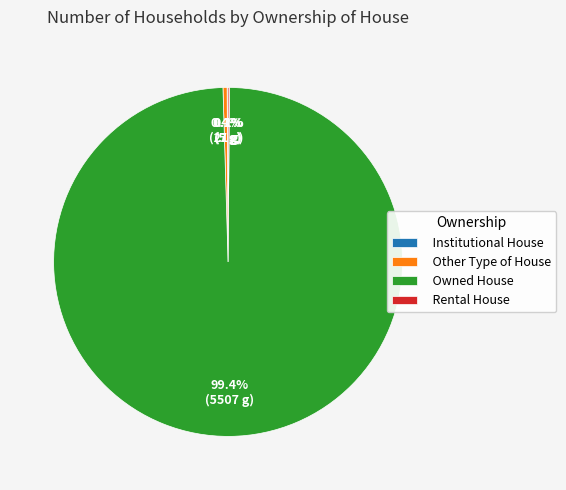

How much of the chart is everything except Owned House?

0.6%